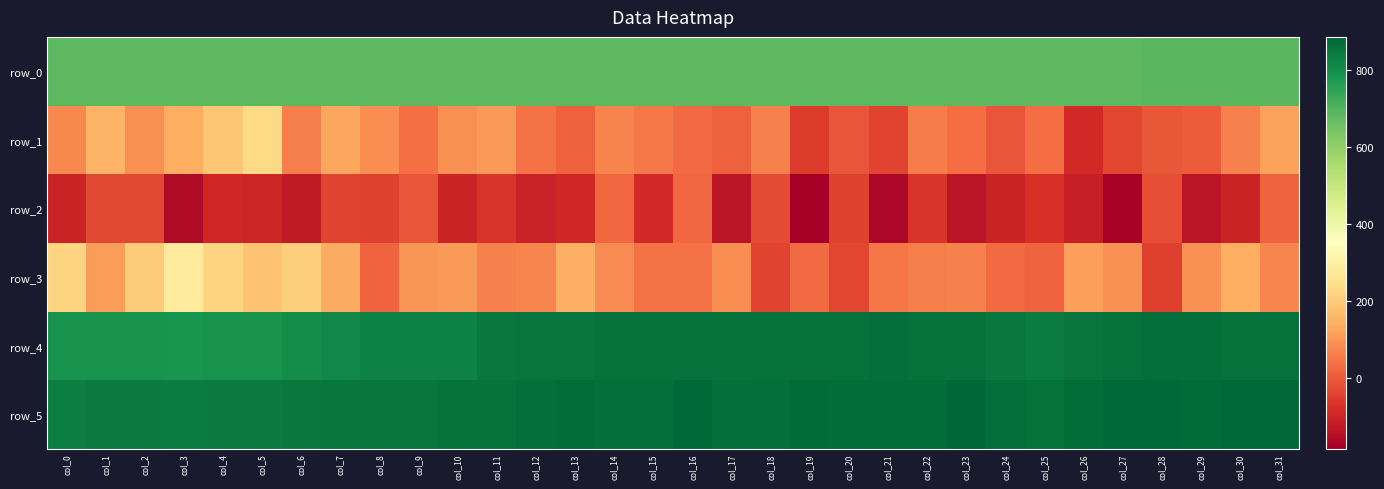

What is the total value across all series at col_16?

2521.4